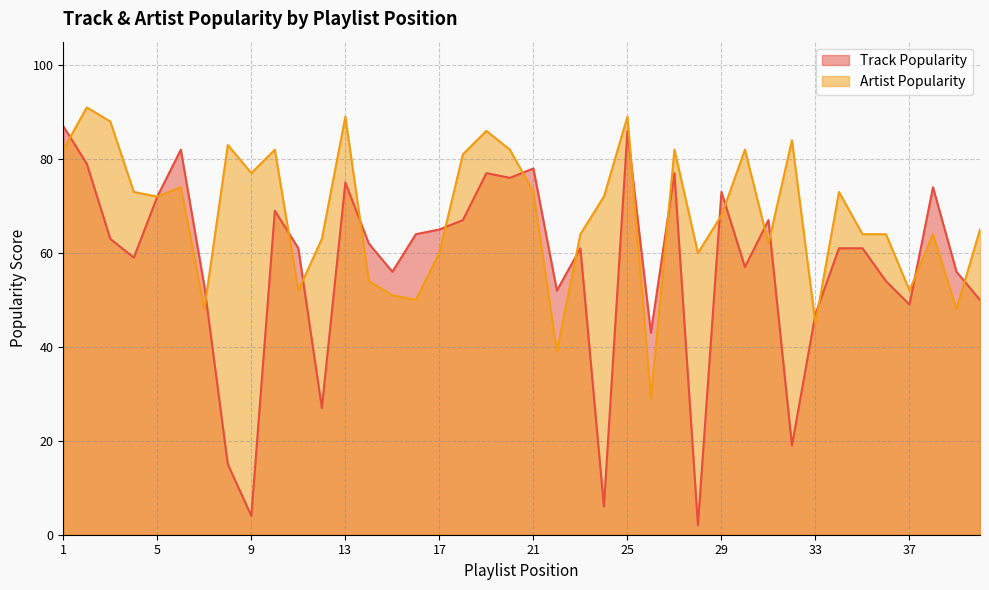

The Artist Popularity series shows 53 at 19. True or false?

False